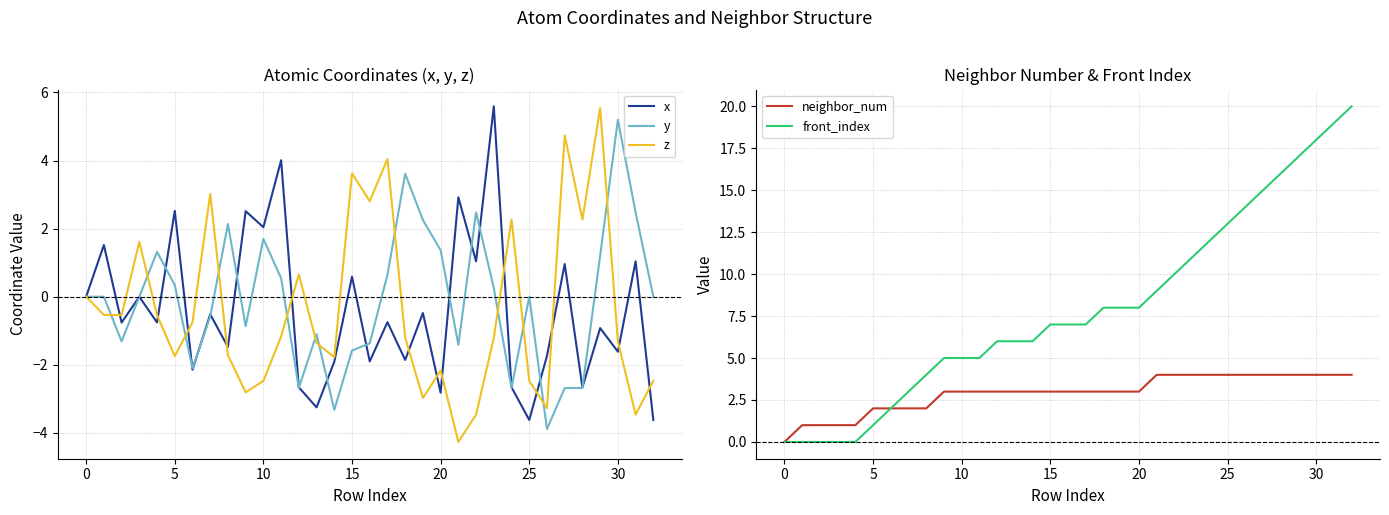

What is the minimum value for z?

-4.3